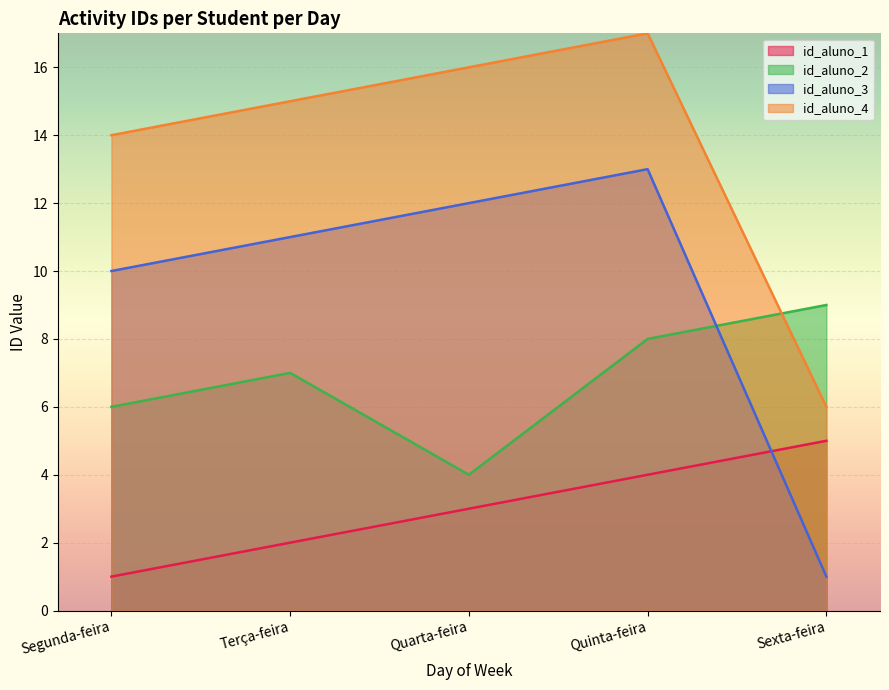

What position from the left is Quinta-feira?

4